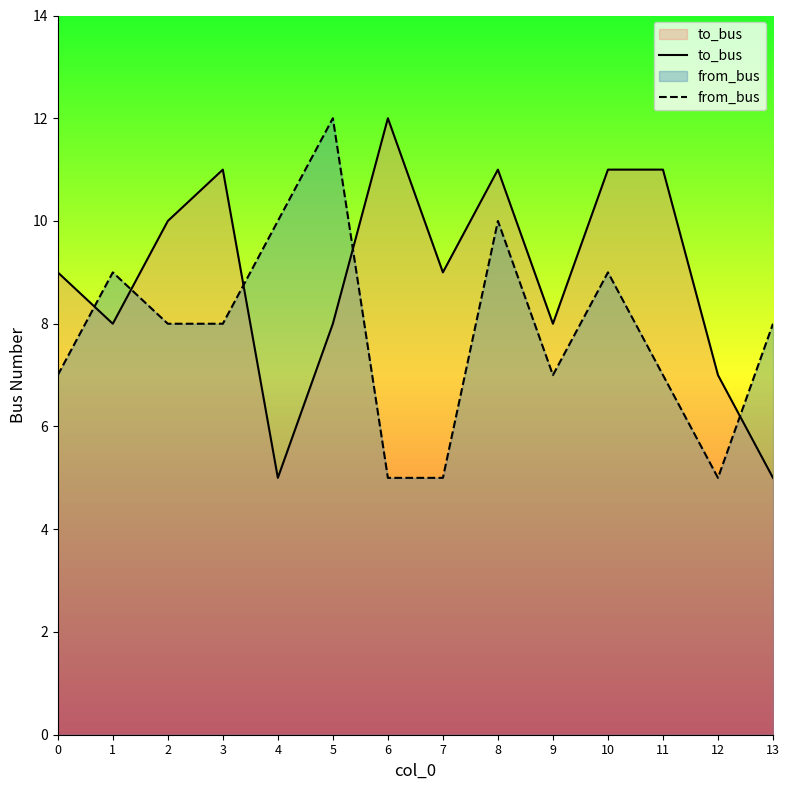

Between 7 and 12, which series saw the biggest shift?

to_bus